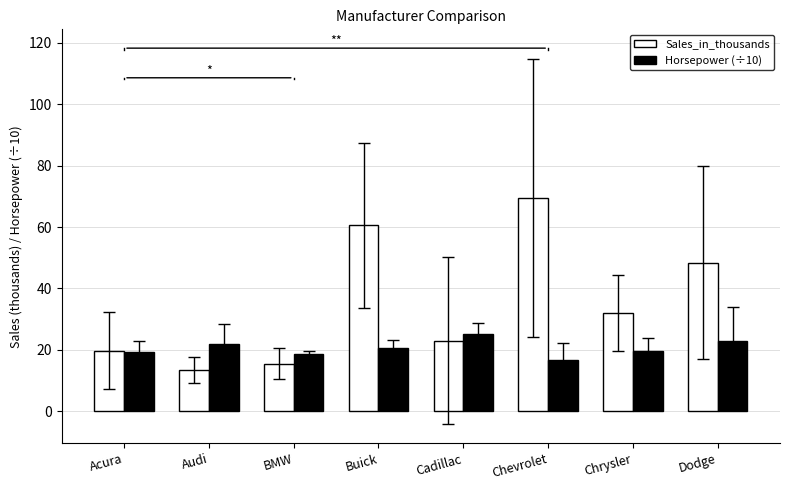

What is the sum of all Sales_in_thousands values?

282.2